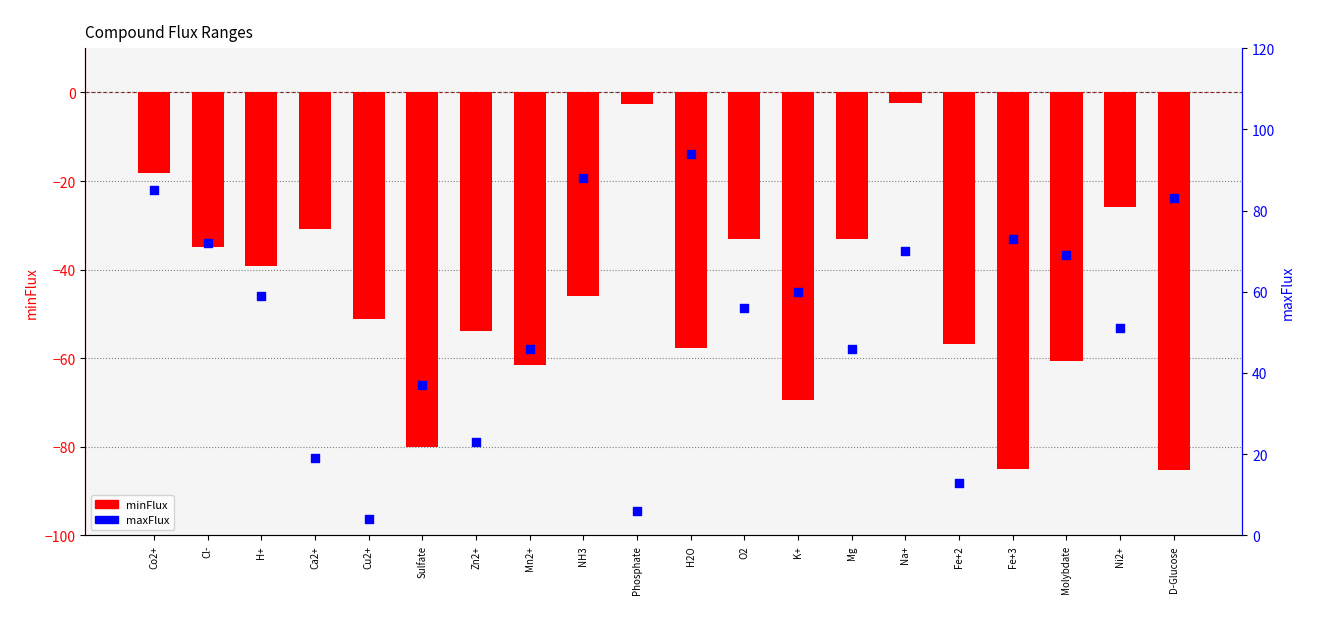

Which series contains the lowest Y value?

minFlux